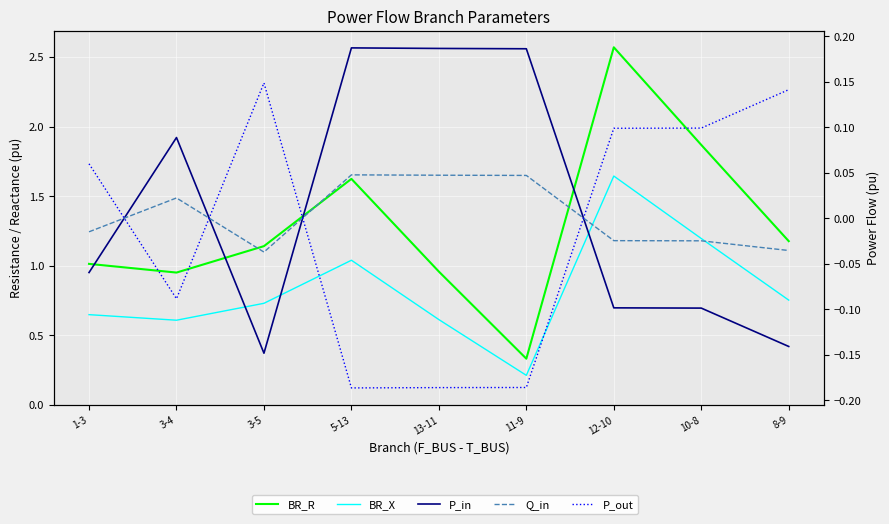

List the series in order of their peak value, highest first.

BR_R, BR_X, P_in, P_out, Q_in